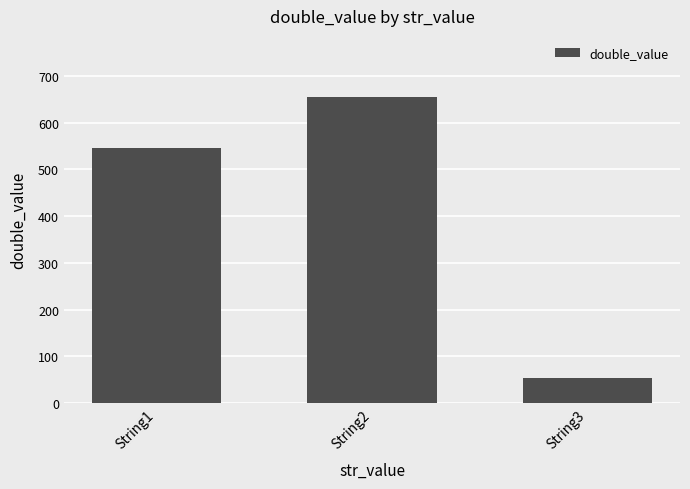

Rank the categories by value from lowest to highest.

String3, String1, String2